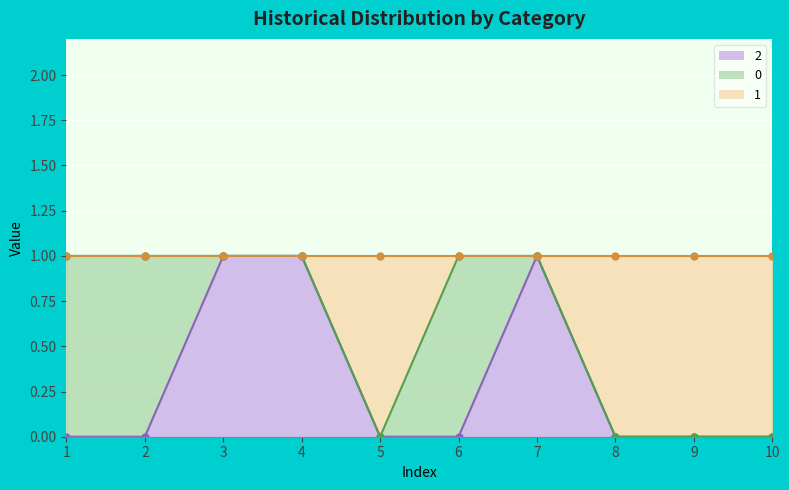

How many positive values does the 2 series have?

3